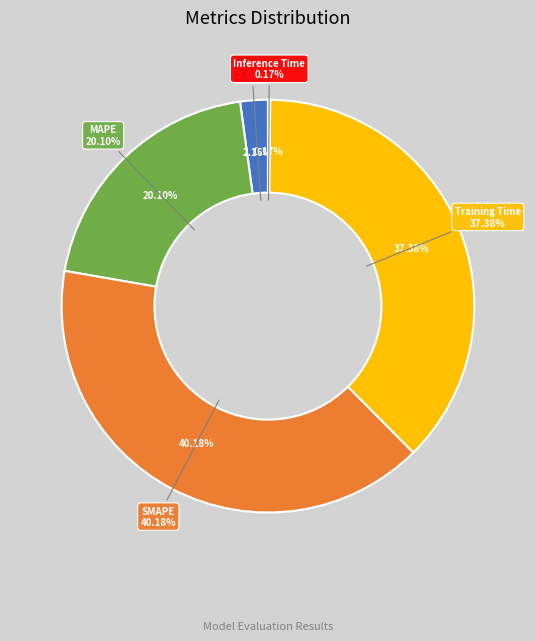

Which category has the biggest portion of the pie?

SMAPE